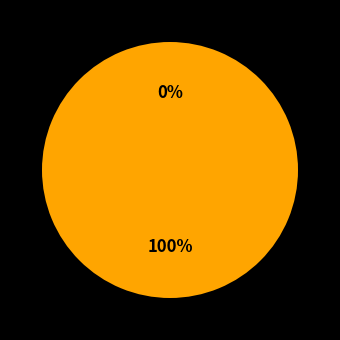

To the nearest percent, what percentage of the pie is 1?

100%